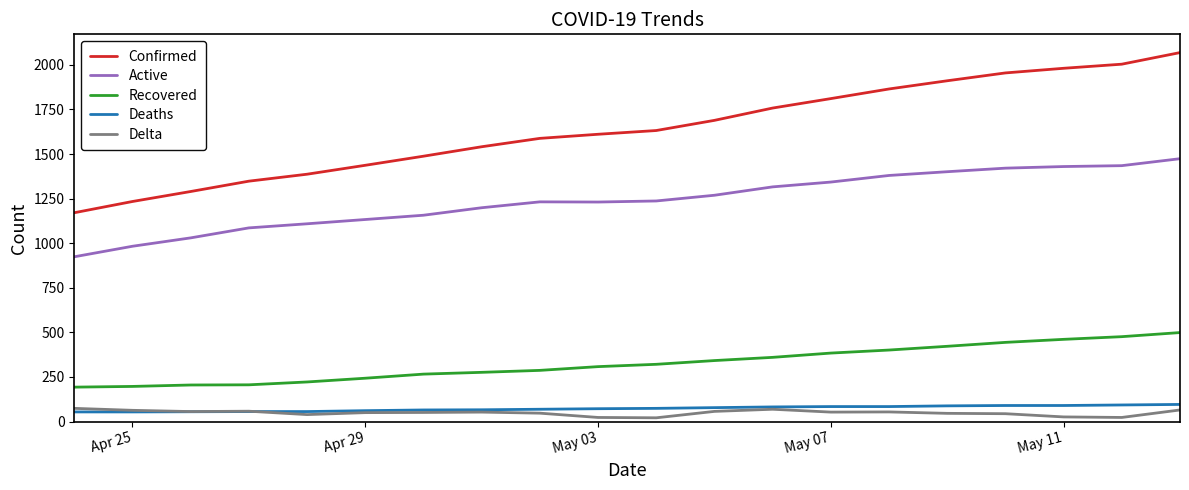

Which series has the widest spread of values?

Confirmed